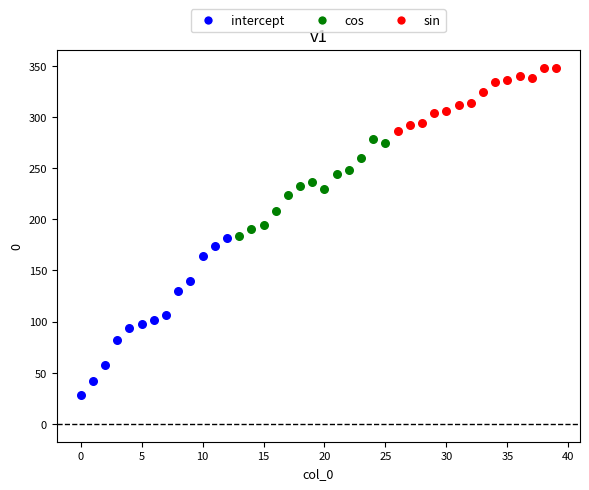

Which series contains the lowest Y value?

intercept